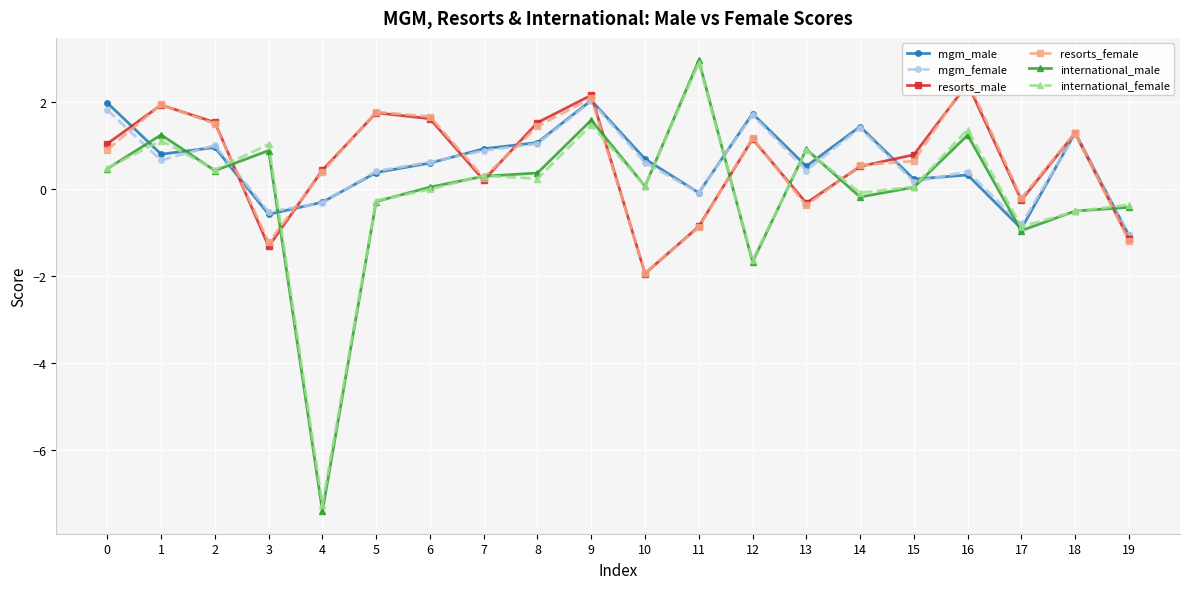

Reading left to right, extract all data points from this chart.

mgm_male: 0=2.0	1=0.8	2=0.9	3=-0.6	4=-0.3	5=0.4	6=0.6	7=0.9	8=1.1	9=2.0	10=0.7	11=-0.1	12=1.7	13=0.5	14=1.4	15=0.2	16=0.3	17=-0.9	18=1.3	19=-1.1
mgm_female: 0=1.8	1=0.7	2=1.0	3=-0.5	4=-0.3	5=0.4	6=0.6	7=0.9	8=1.0	9=2.0	10=0.6	11=-0.1	12=1.7	13=0.4	14=1.4	15=0.2	16=0.4	17=-0.8	18=1.2	19=-1.1
resorts_male: 0=1.0	1=1.9	2=1.5	3=-1.3	4=0.4	5=1.7	6=1.6	7=0.2	8=1.5	9=2.1	10=-2.0	11=-0.9	12=1.1	13=-0.3	14=0.5	15=0.8	16=2.4	17=-0.3	18=1.3	19=-1.2
resorts_female: 0=0.9	1=1.9	2=1.5	3=-1.2	4=0.4	5=1.8	6=1.7	7=0.2	8=1.4	9=2.1	10=-1.9	11=-0.9	12=1.2	13=-0.4	14=0.5	15=0.6	16=2.5	17=-0.2	18=1.3	19=-1.2
international_male: 0=0.5	1=1.2	2=0.4	3=0.9	4=-7.4	5=-0.3	6=0.0	7=0.3	8=0.4	9=1.6	10=0.1	11=2.9	12=-1.7	13=0.9	14=-0.2	15=0.0	16=1.2	17=-1.0	18=-0.5	19=-0.4
international_female: 0=0.5	1=1.1	2=0.4	3=1.0	4=-7.3	5=-0.3	6=-0.0	7=0.3	8=0.2	9=1.5	10=0.1	11=2.9	12=-1.6	13=0.9	14=-0.1	15=0.0	16=1.4	17=-0.9	18=-0.5	19=-0.4